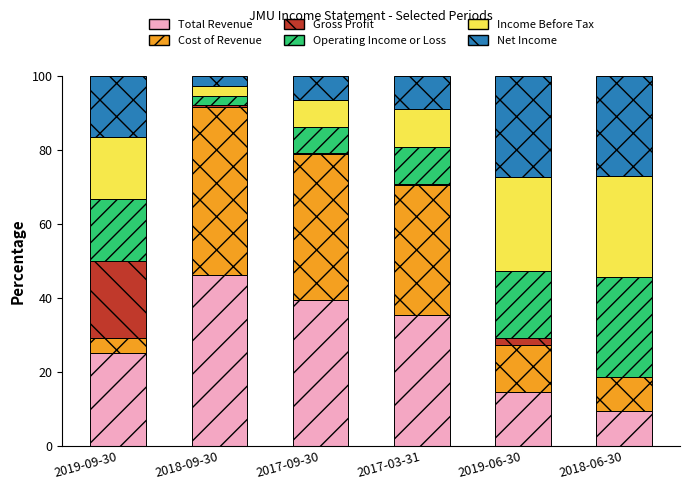

What is the total value across all series at 2019-09-30?

100.0